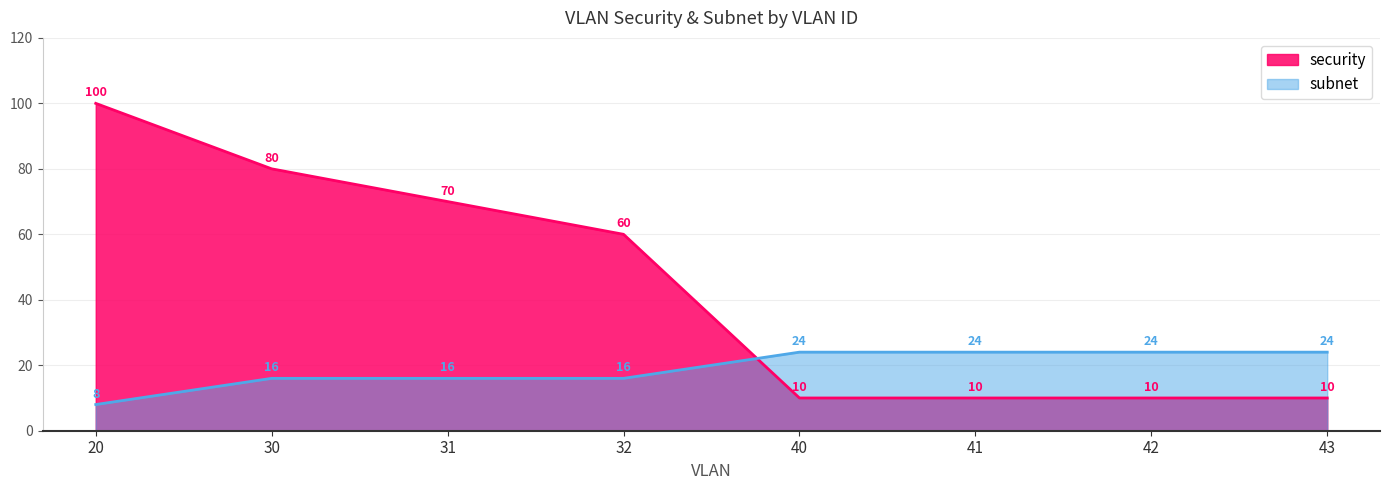

True or false: security and subnet intersect in this chart.

True